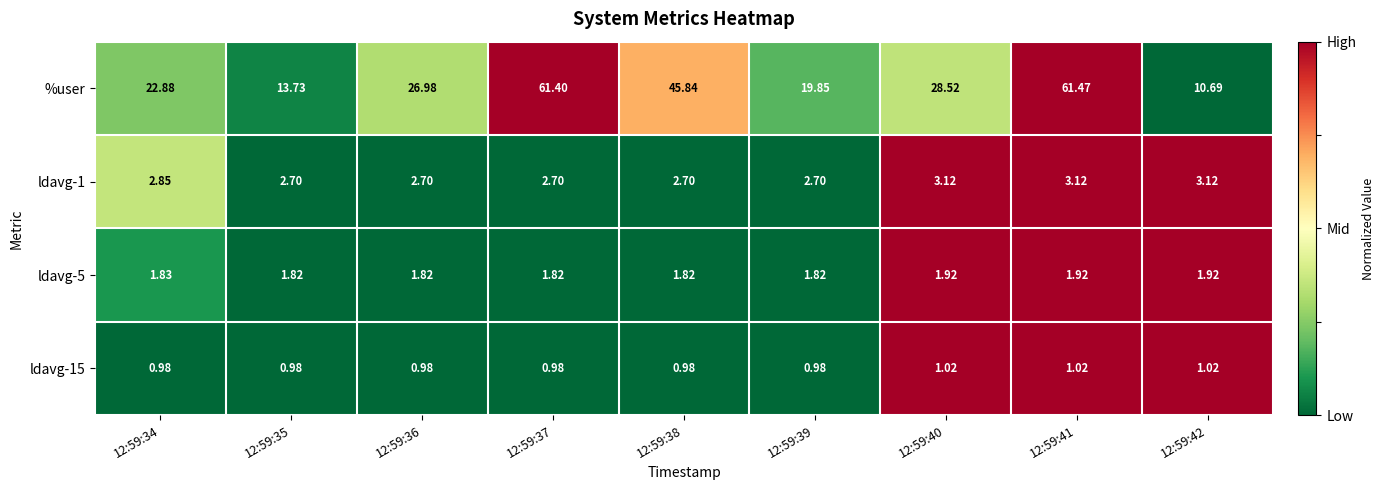

Which series has the largest total across all categories?

%user